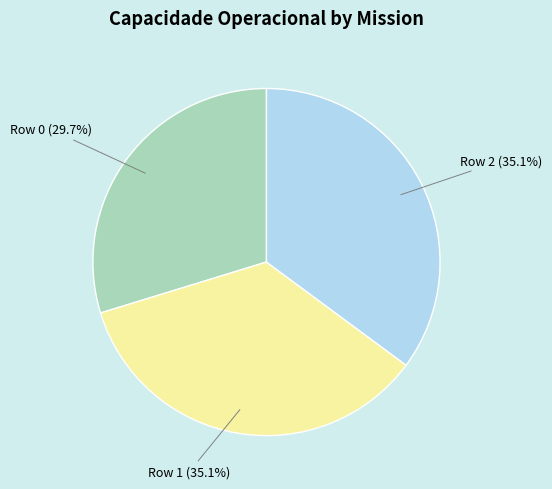

To the nearest percent, what is the average slice percentage?

33%